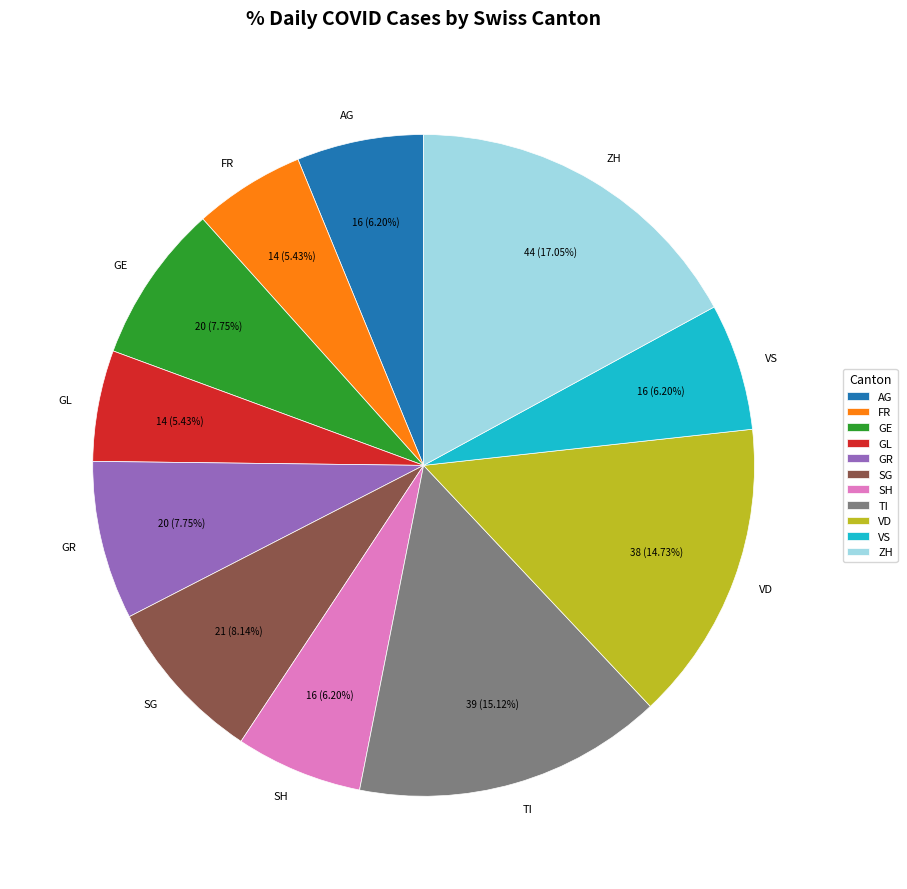

To the nearest percent, what is the difference between the largest and smallest slice percentages?

12%